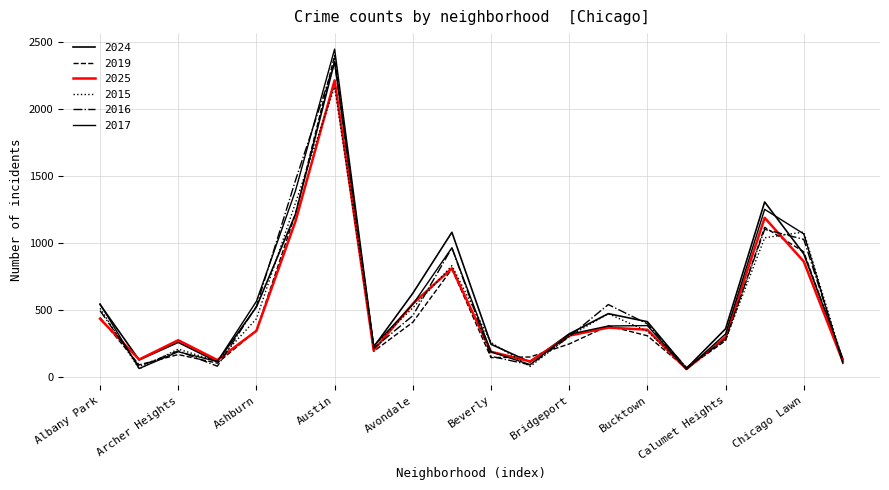

True or false: 2024 has more than 0 interior local peaks.

True